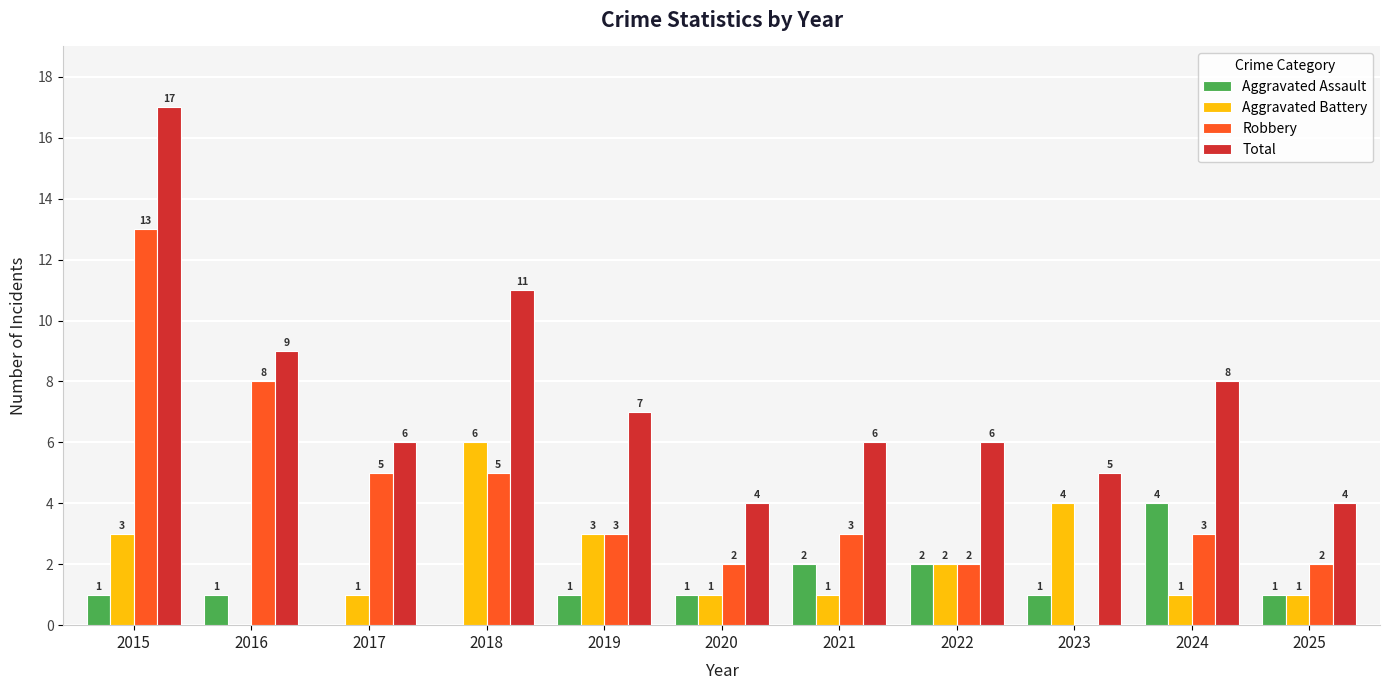

Which series changed the most between 2016 and 2023?

Robbery